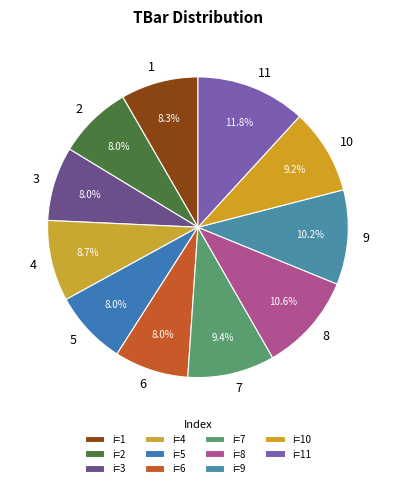

Between 10 and 8, which is larger?

8